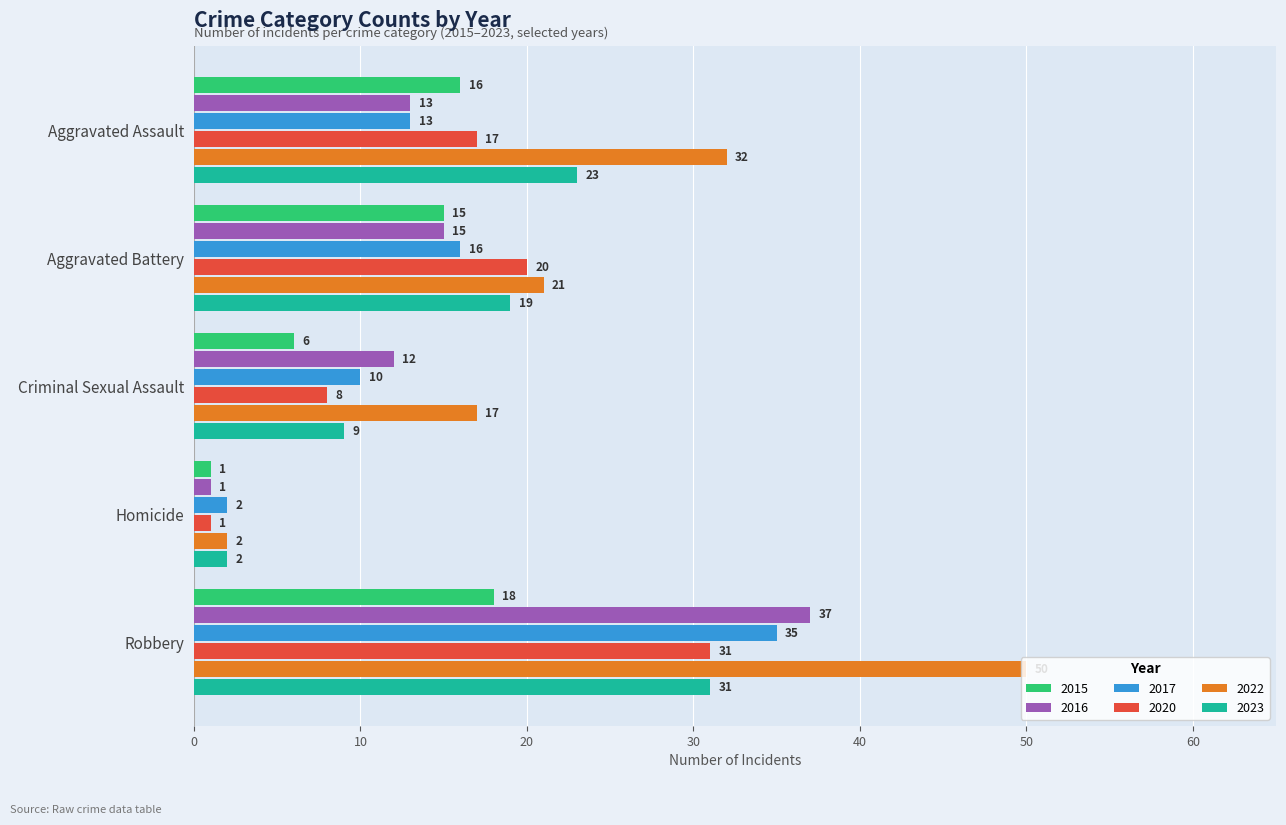

Which series has the largest total across all categories?

2022